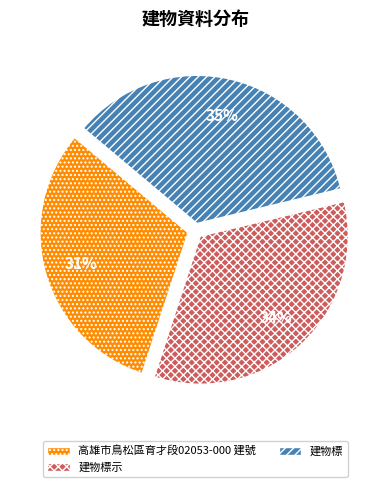

Rank the categories by value from highest to lowest.

建物標, 建物標示, 高雄市鳥松區育才段02053-000 建號